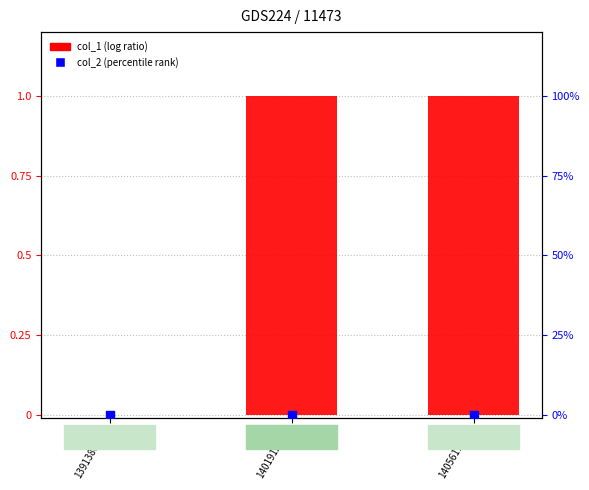

What are all the series names shown in the legend?

col_1 (log ratio), col_2 (percentile rank)